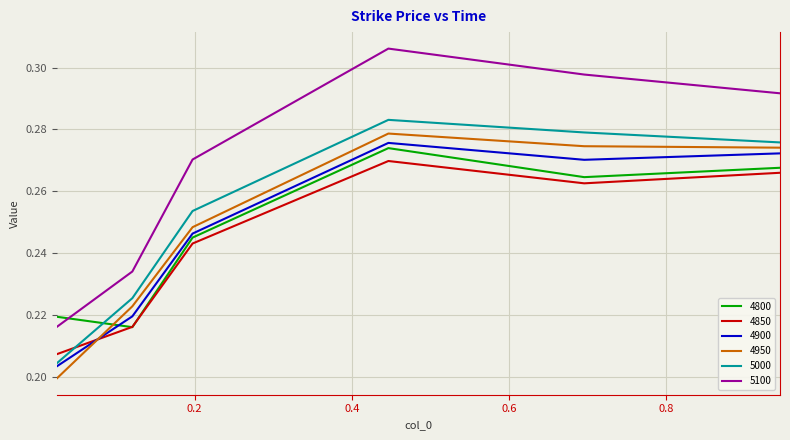

After their last crossing, which series has the higher values: 4950 or 4800?

4950